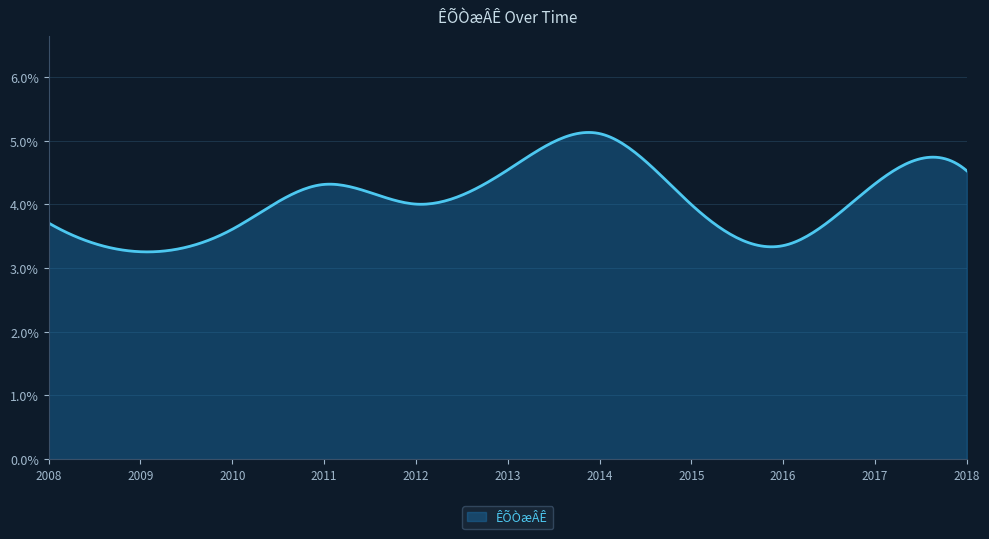

How many interior local valleys (lower than both neighbors) does the data have?

3